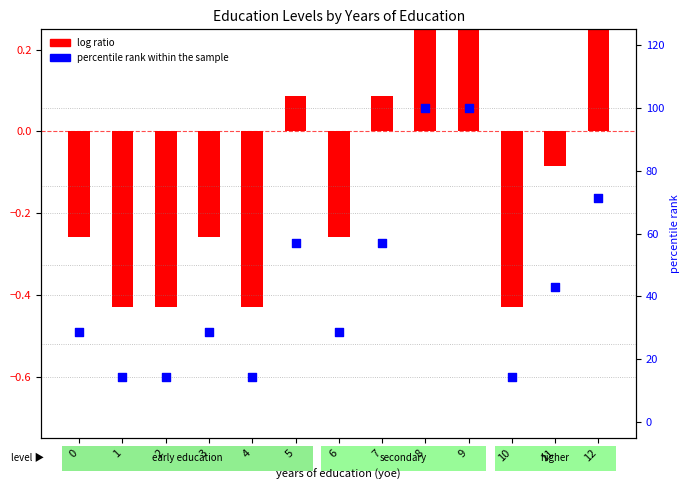

Is the value of log ratio at 12 greater than the value of percentile rank within the sample at 4?

No